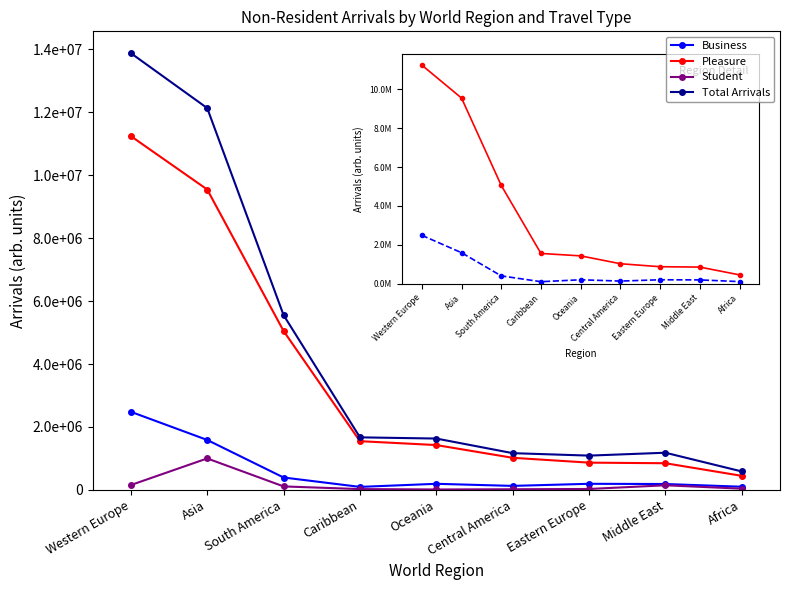

At which label is Business closest to 1289158?

Asia